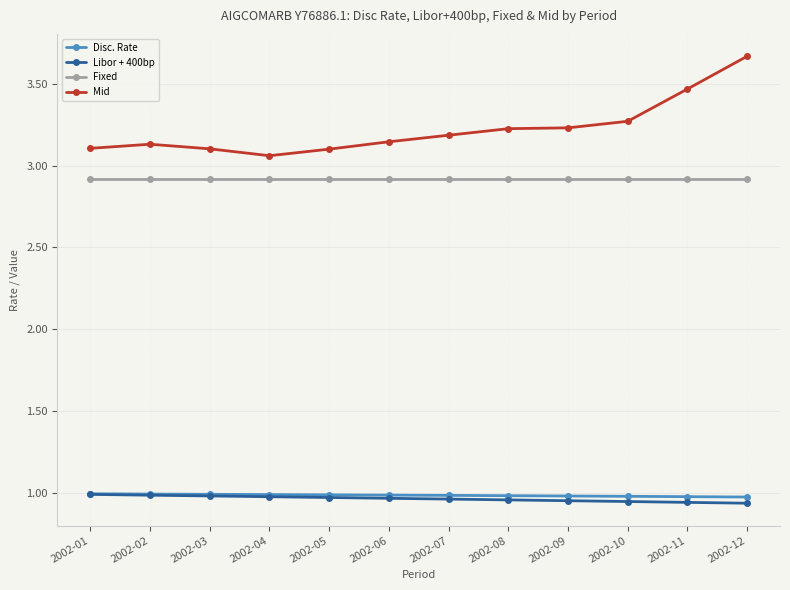

At which label does Mid reach its peak?

2002-12